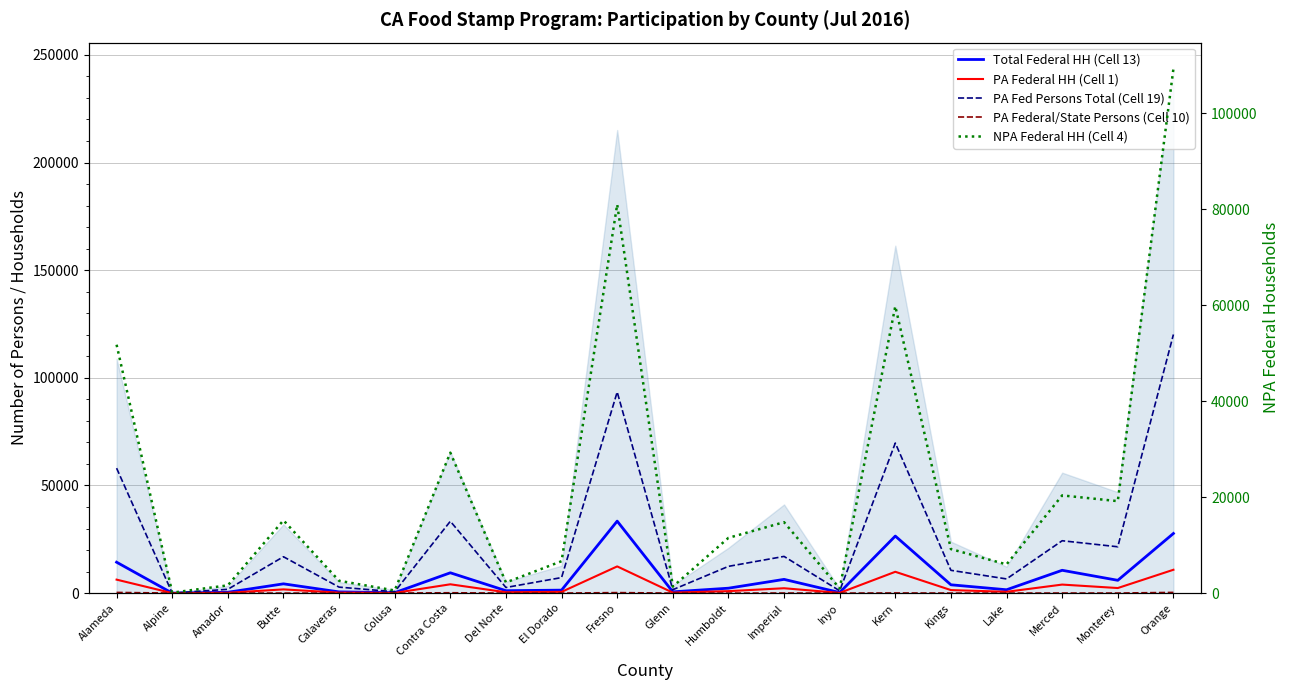

What is the difference between the maximum and minimum values in the Total Federal HH (Cell 13) series?

33429